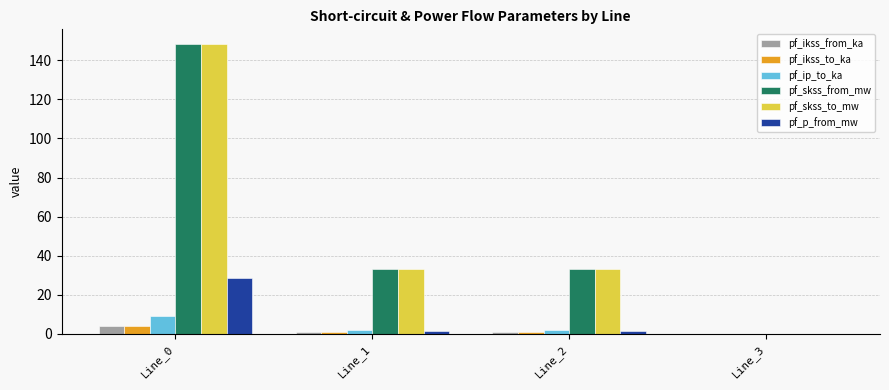

Reading left to right, what are all the values shown in this chart?

pf_ikss_from_ka: 4.3	1.0	1.0	0.0
pf_ikss_to_ka: 4.3	1.0	1.0	0.0
pf_ip_to_ka: 9.1	1.9	1.9	0.0
pf_skss_from_mw: 148.4	33.0	33.0	0.0
pf_skss_to_mw: 148.4	33.0	33.0	0.0
pf_p_from_mw: 28.6	1.4	1.4	0.0